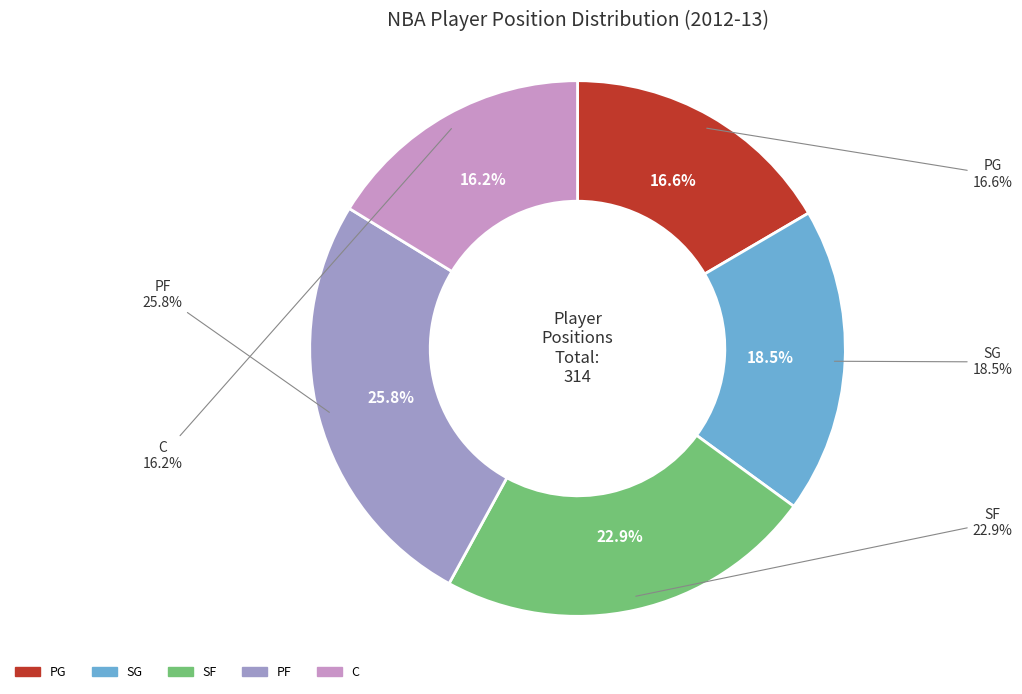

The PG slice represents 17% of the pie. True or false?

True